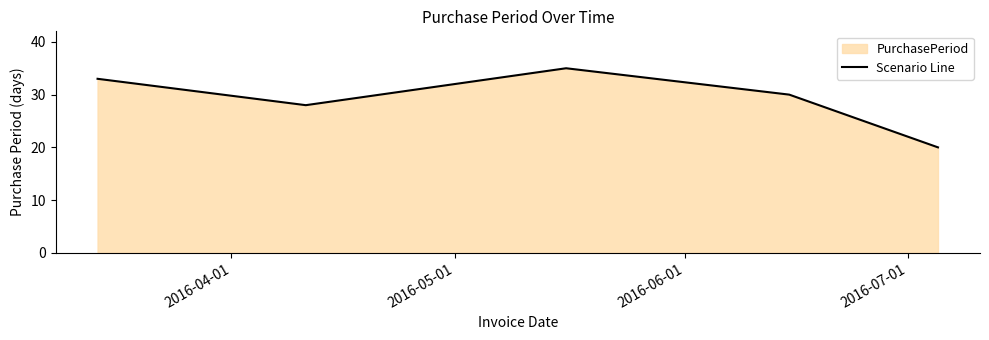

What is the average value?

29